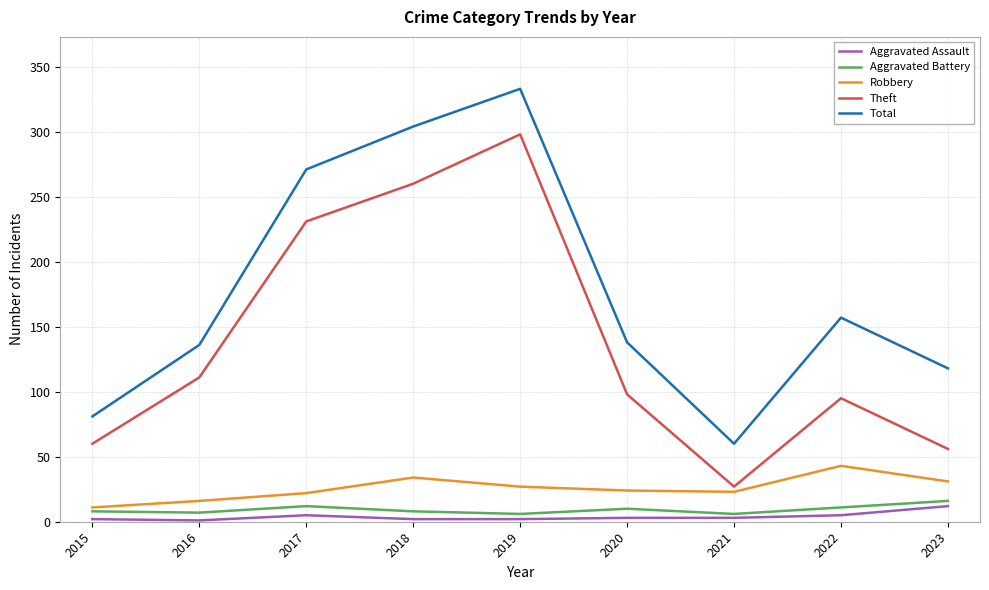

The value of Theft at 2018 is 141. True or false?

False